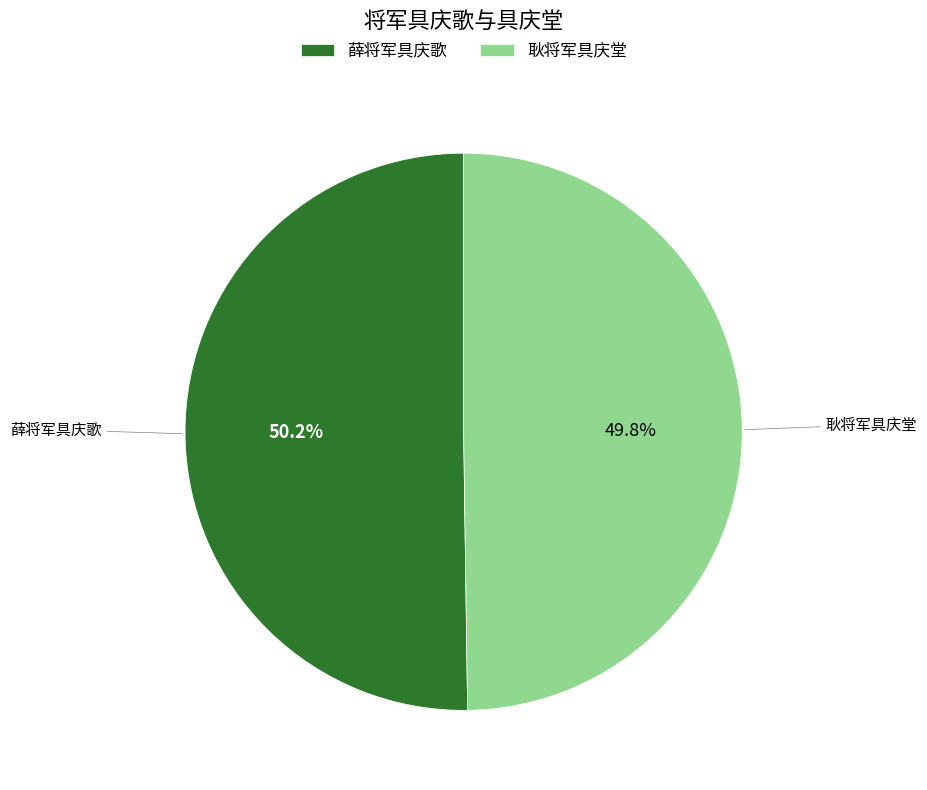

Is the sum of 耿将军具庆堂 and 薛将军具庆歌 greater than half?

Yes